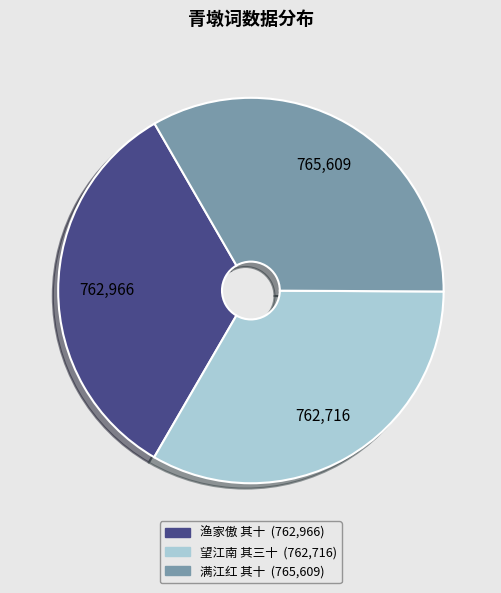

Does any single category account for the majority?

No